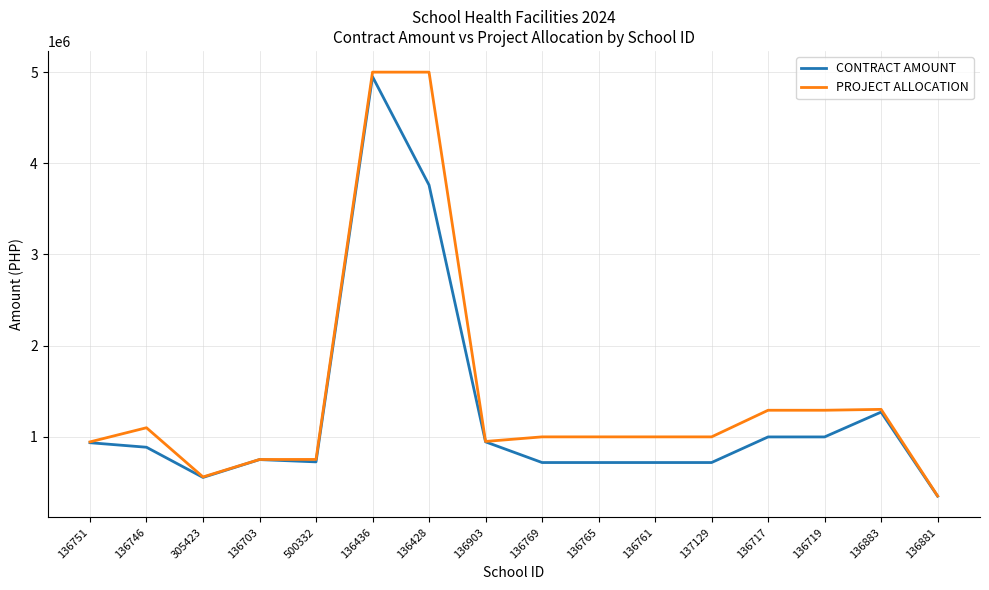

What is the smallest value displayed?

347254.5